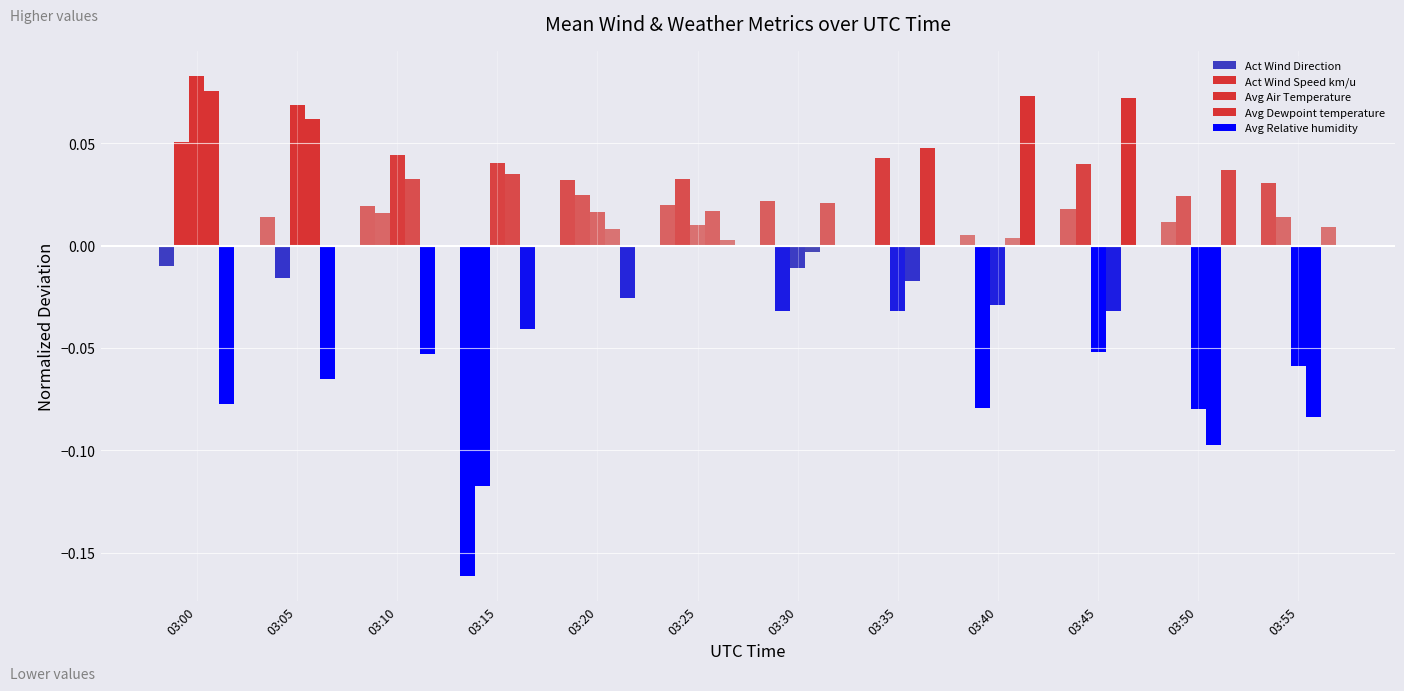

The Avg Air Temperature series shows -0.0 at 03:40. True or false?

True